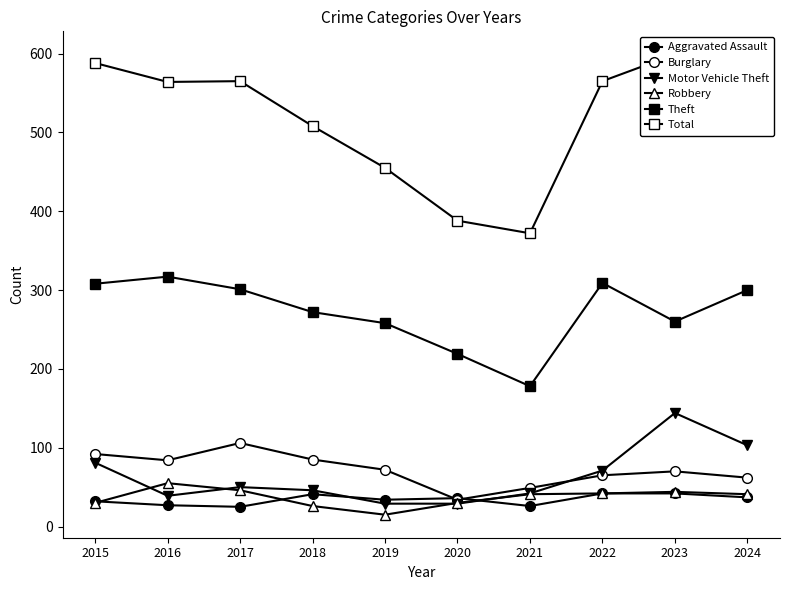

Which series ends up on top after the final intersection of Burglary and Motor Vehicle Theft?

Motor Vehicle Theft